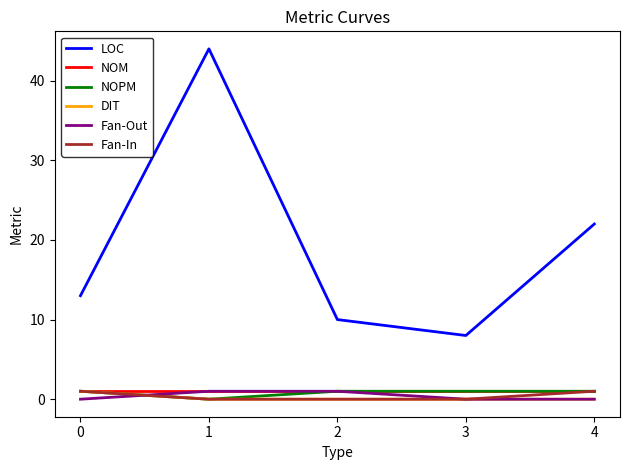

At which category is the sum across all series the highest?

1